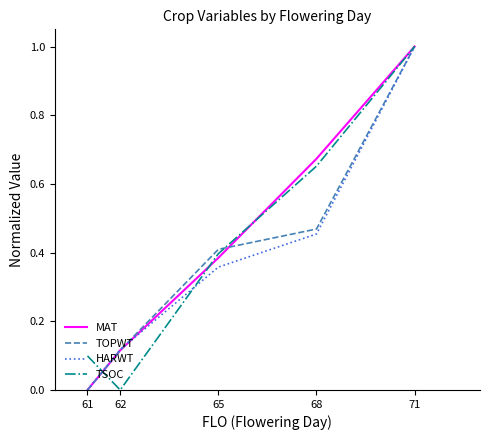

Which category has the highest value across all series?

71